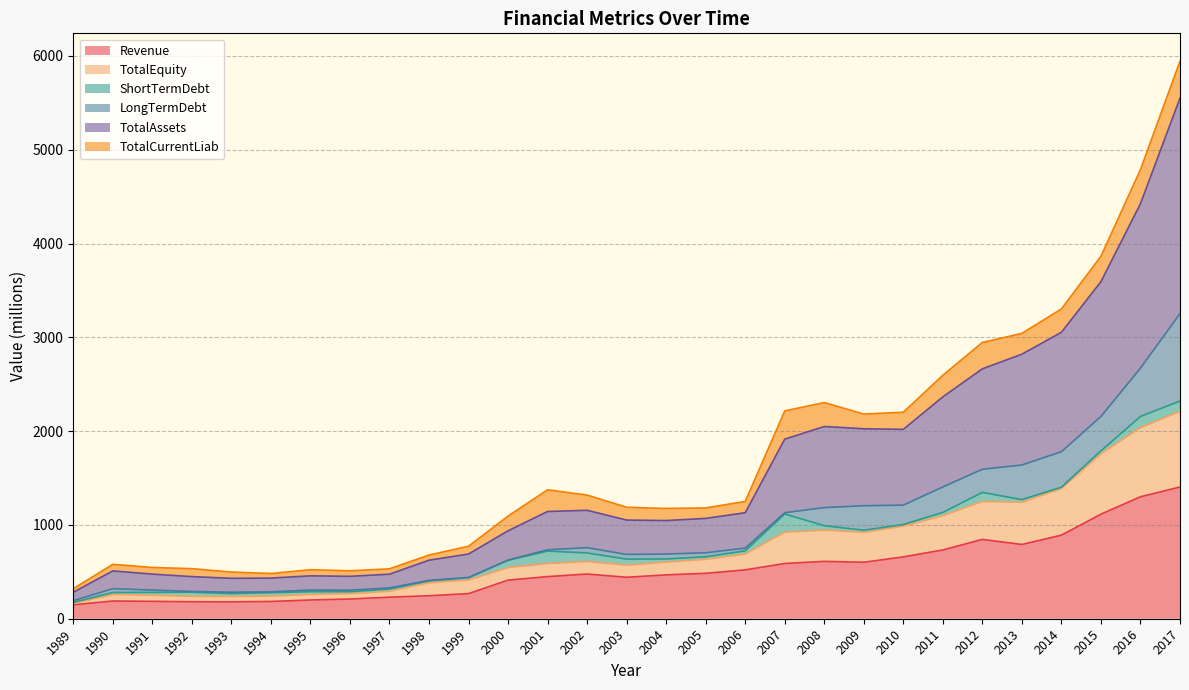

Is it true that Revenue equals 1114.8 at 2015?

True